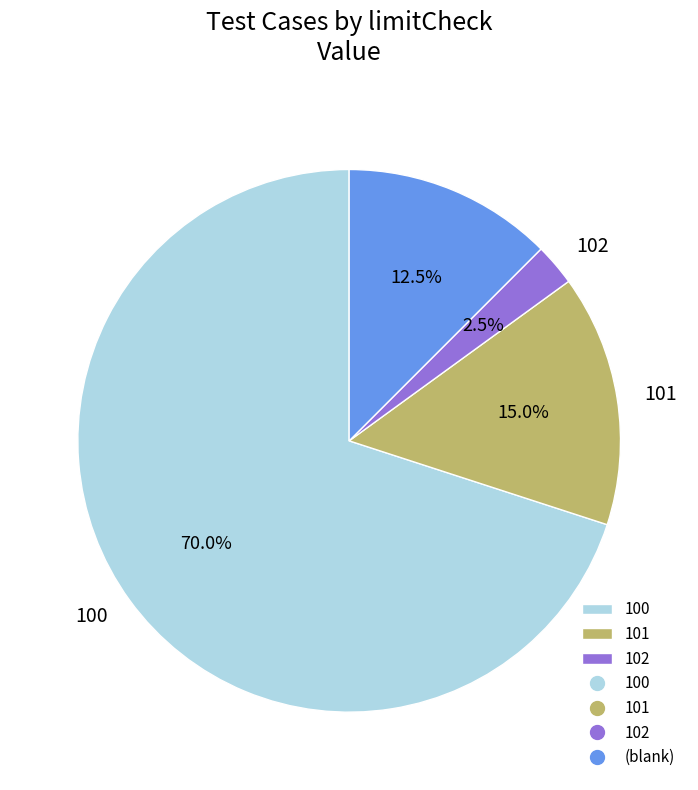

Is there a majority slice in this chart?

Yes